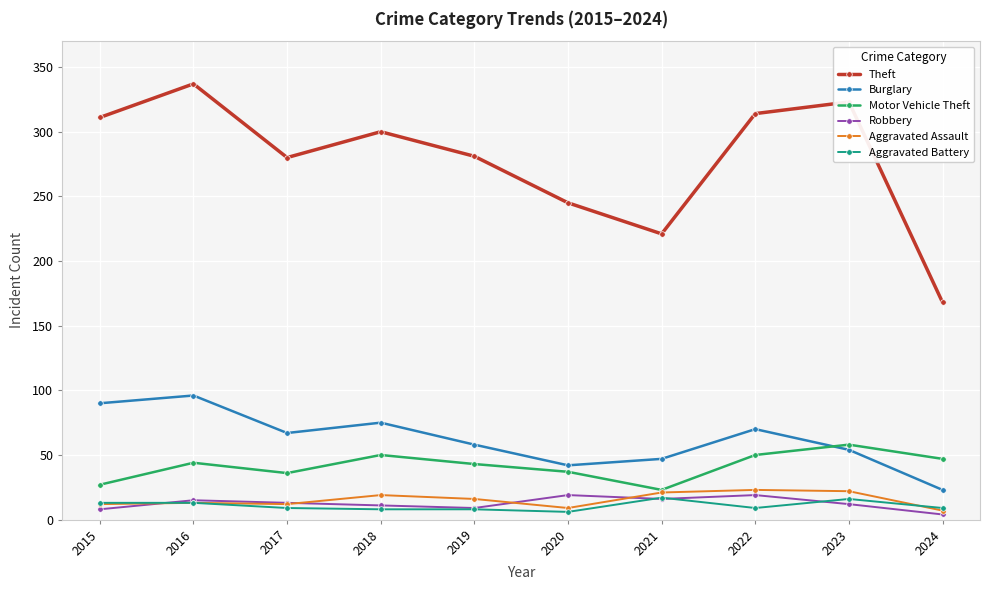

At which category is the sum across all series the highest?

2016